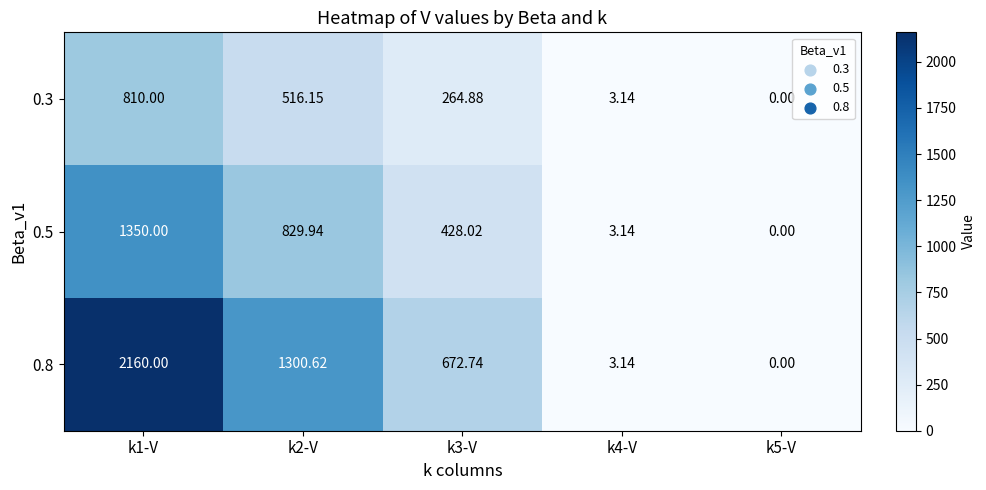

Is the value of 0.8 at k4-V greater than the value of 0.3 at k2-V?

No